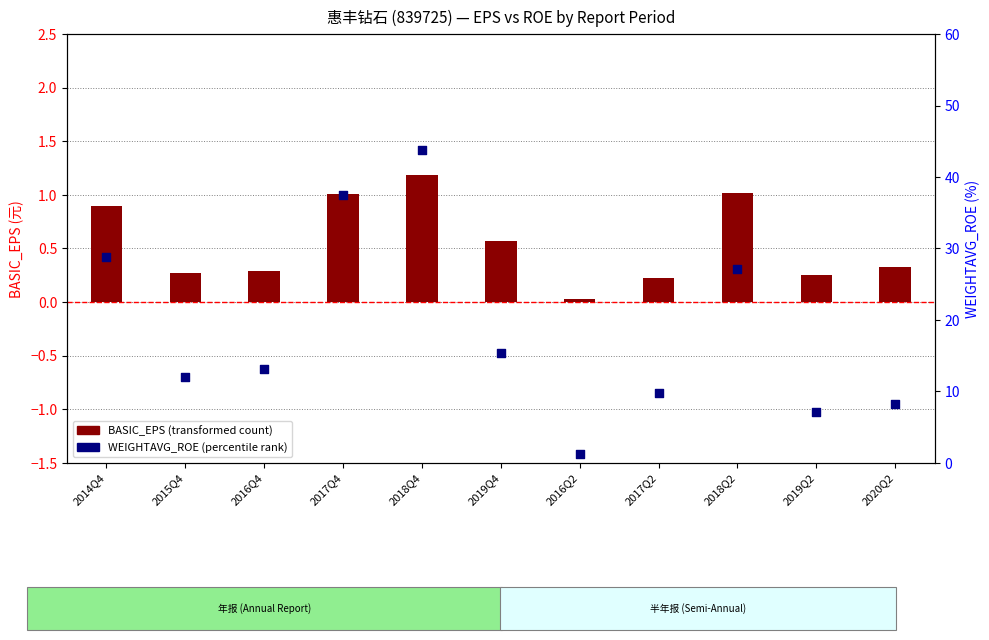

Which series reaches the maximum Y coordinate?

WEIGHTAVG_ROE